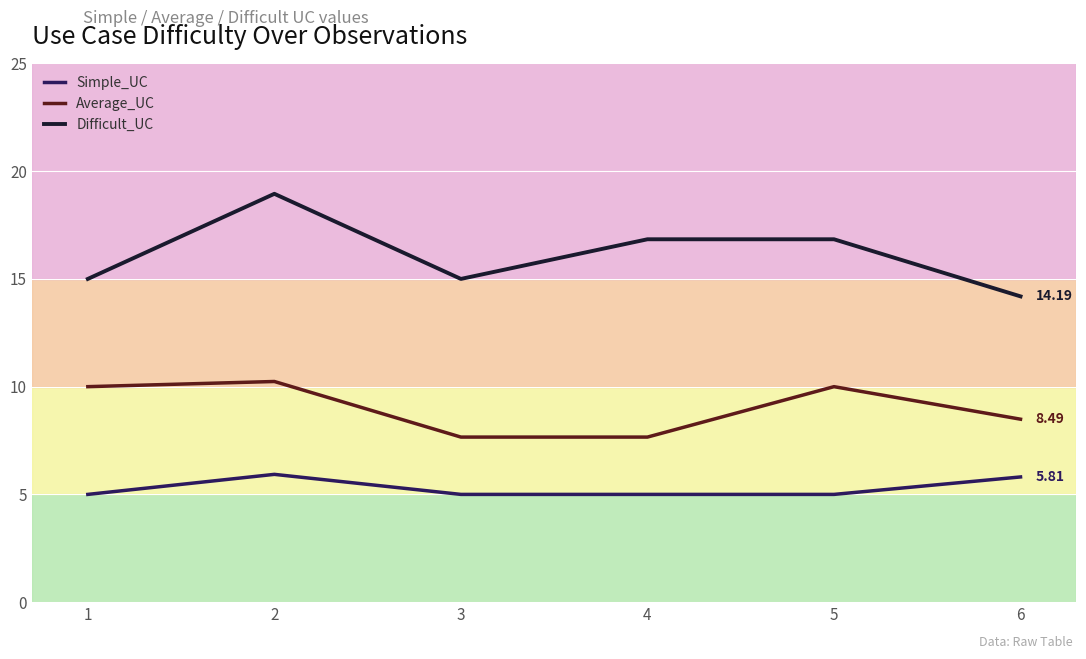

Rank the series by their average value, from lowest to highest.

Simple_UC, Average_UC, Difficult_UC